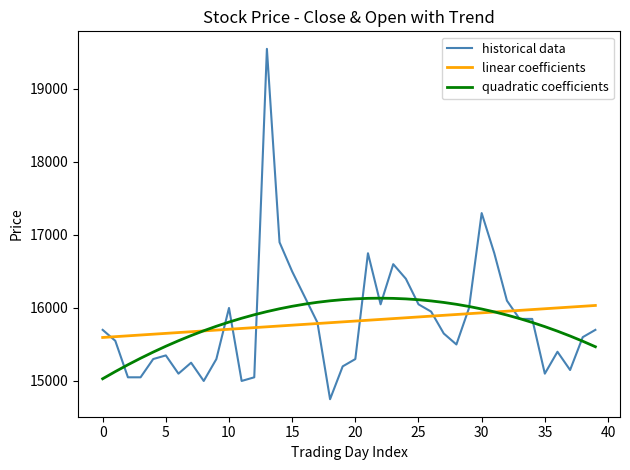

Which series has the largest range (max minus min)?

historical data